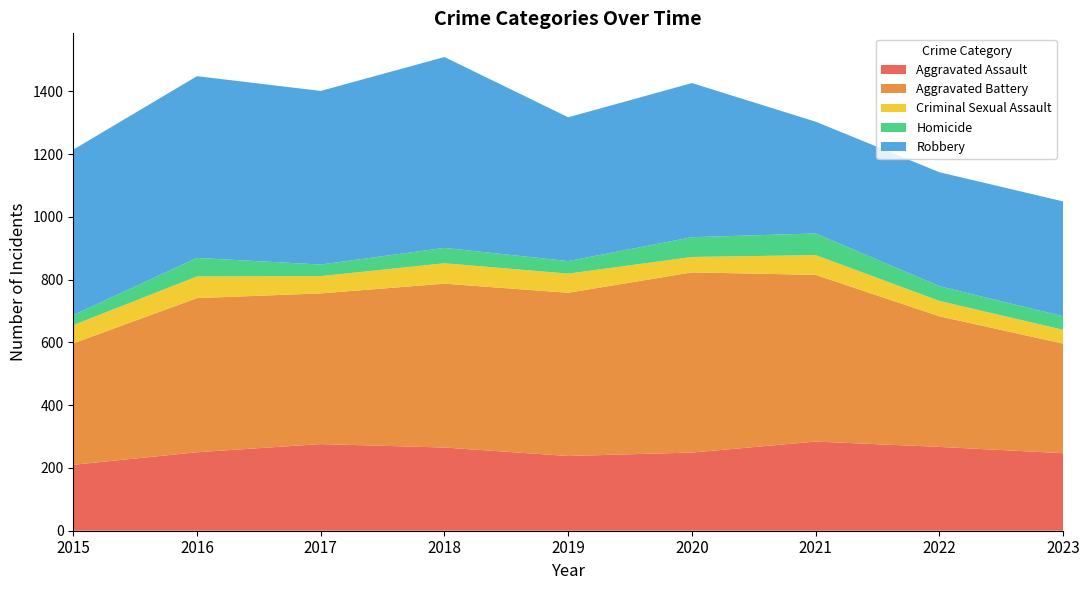

Reading left to right, transcribe all the data shown in this chart.

Aggravated Assault: 2015=210	2016=250	2017=276	2018=265	2019=238	2020=249	2021=284	2022=267	2023=247
Aggravated Battery: 2015=387	2016=491	2017=480	2018=522	2019=520	2020=574	2021=531	2022=416	2023=349
Criminal Sexual Assault: 2015=58	2016=69	2017=55	2018=65	2019=61	2020=49	2021=63	2022=49	2023=44
Homicide: 2015=32	2016=59	2017=37	2018=49	2019=40	2020=63	2021=69	2022=47	2023=43
Robbery: 2015=527	2016=579	2017=553	2018=608	2019=458	2020=491	2021=356	2022=363	2023=366